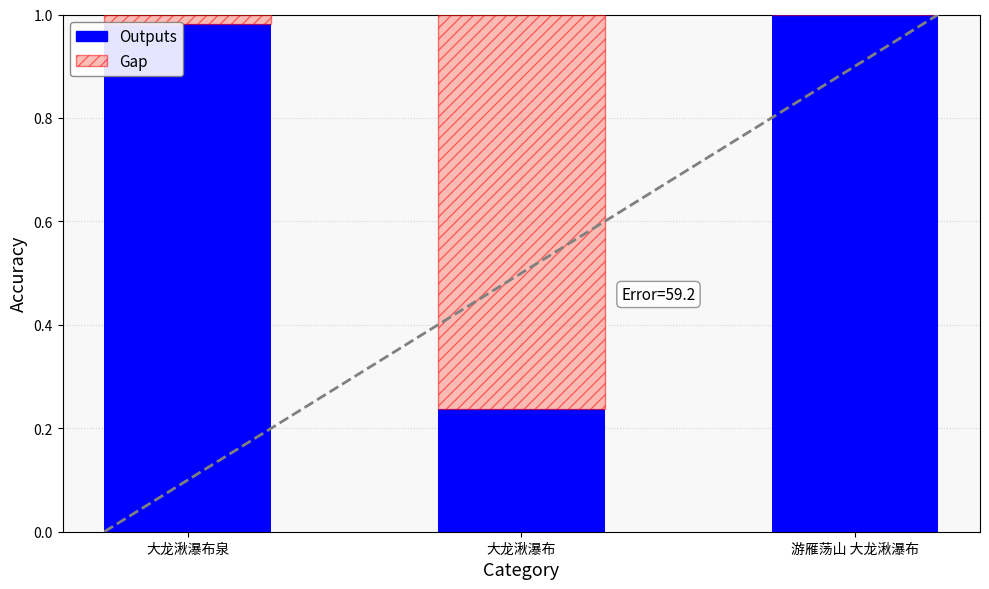

The Outputs series shows 1.0 at 大龙湫瀑布泉. True or false?

True